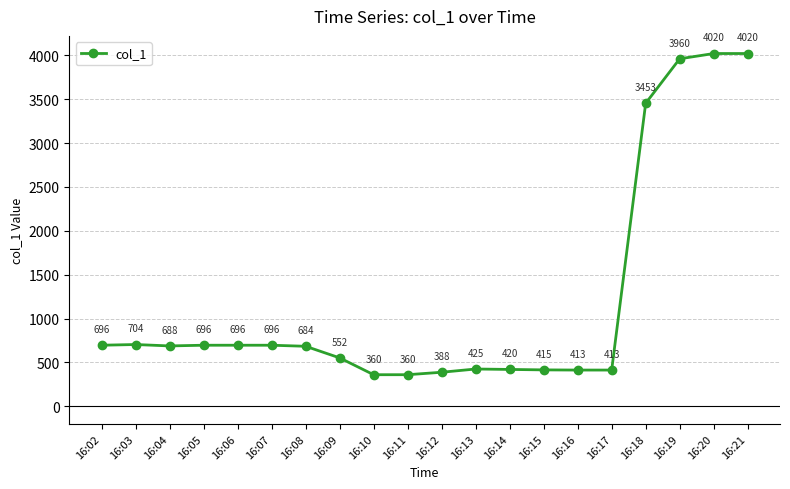

What is the smallest value displayed?

360